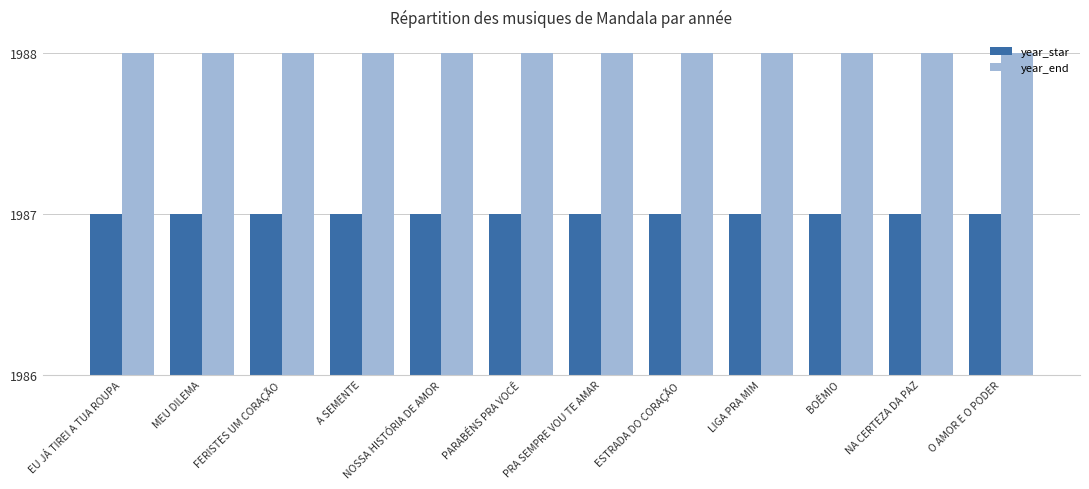

Does the chart contain stacked bars?

No